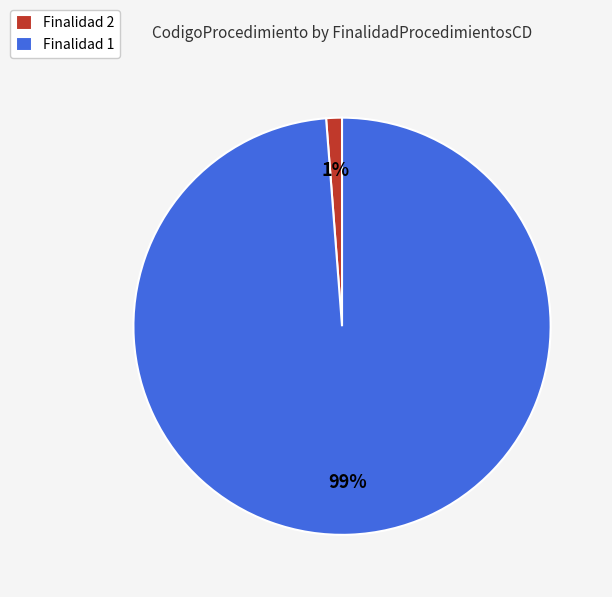

What is the smallest slice in the pie chart?

Finalidad 2